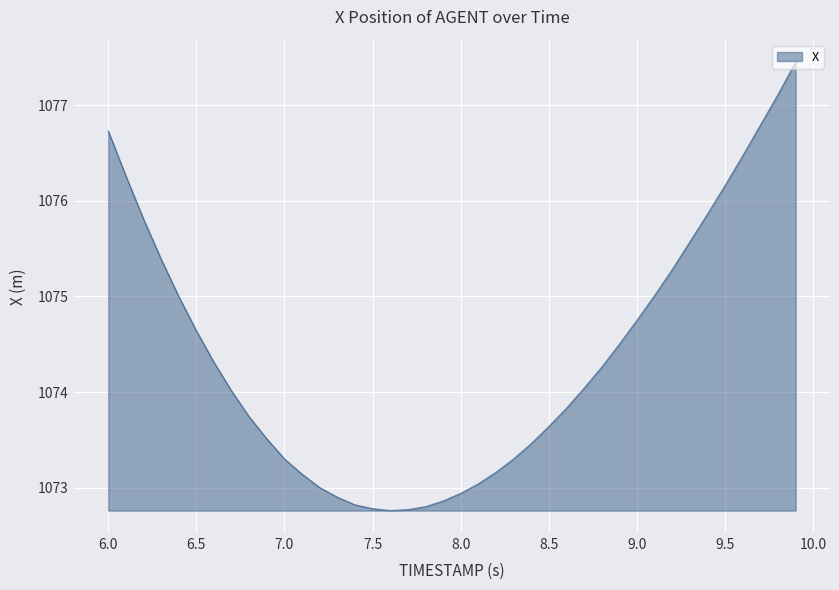

What is the difference between the maximum and minimum values?

4.7